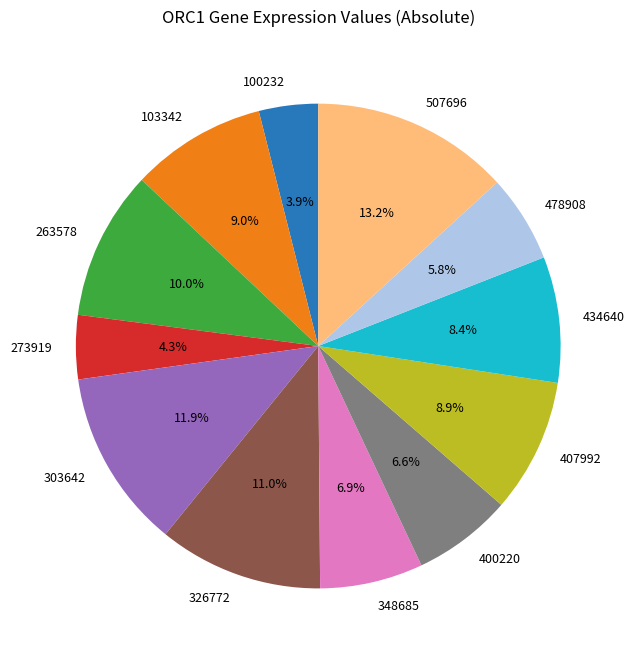

The 103342 slice represents 9% of the pie. True or false?

True